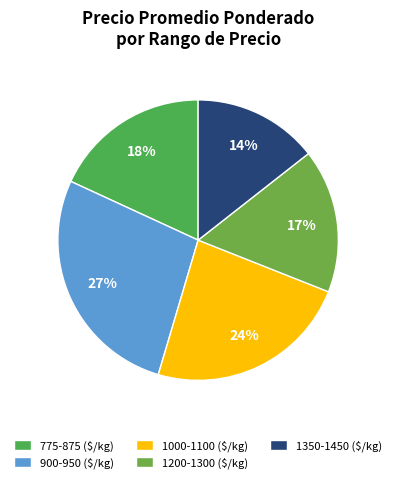

Count the number of slices in the pie.

5